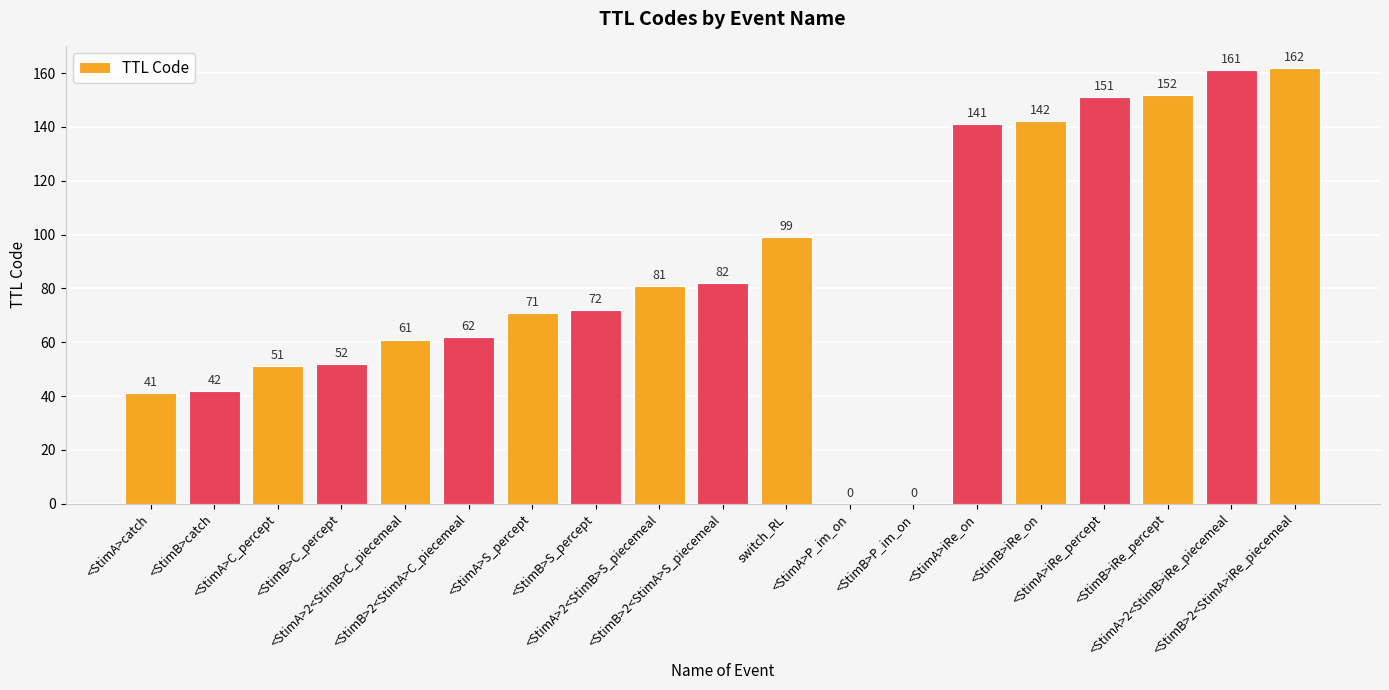

True or false: the data shows 31 at <StimA>C_percept.

False